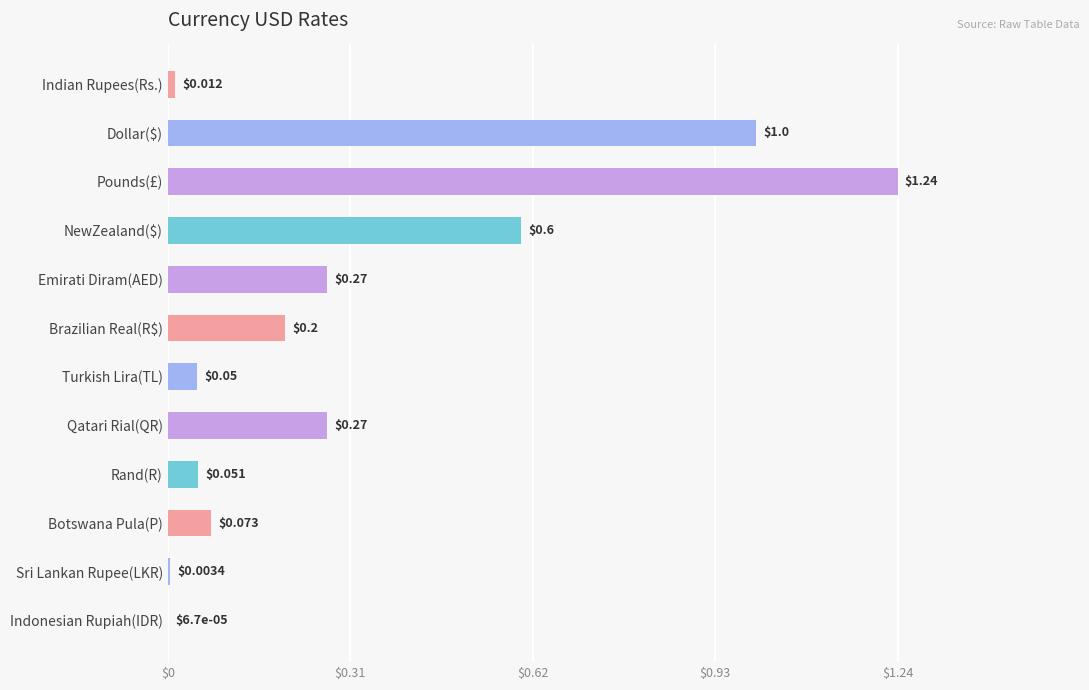

Between Botswana Pula(P) and Indian Rupees(Rs.), which is larger?

Botswana Pula(P)